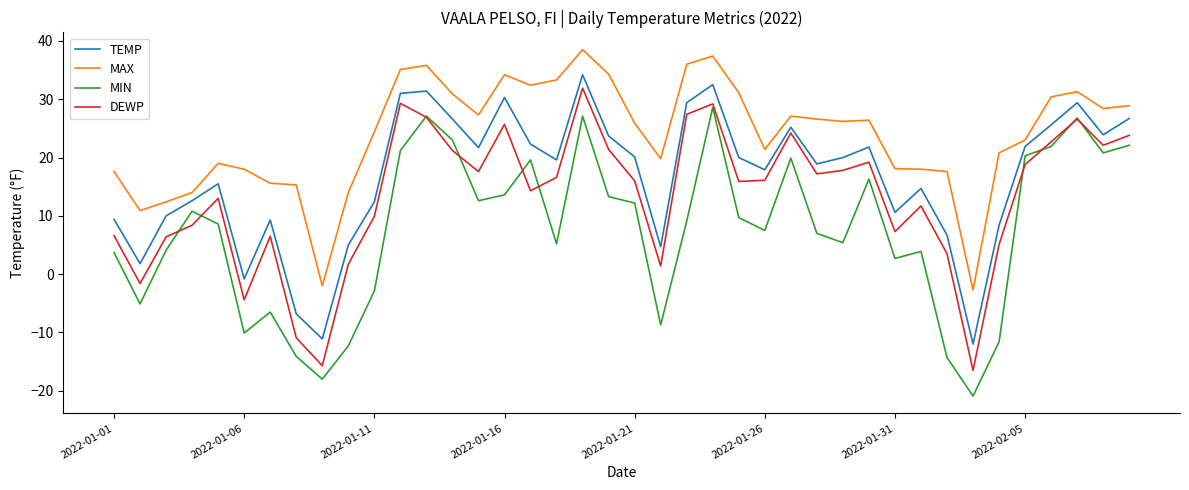

What is the lowest value of the MIN series?

-20.9